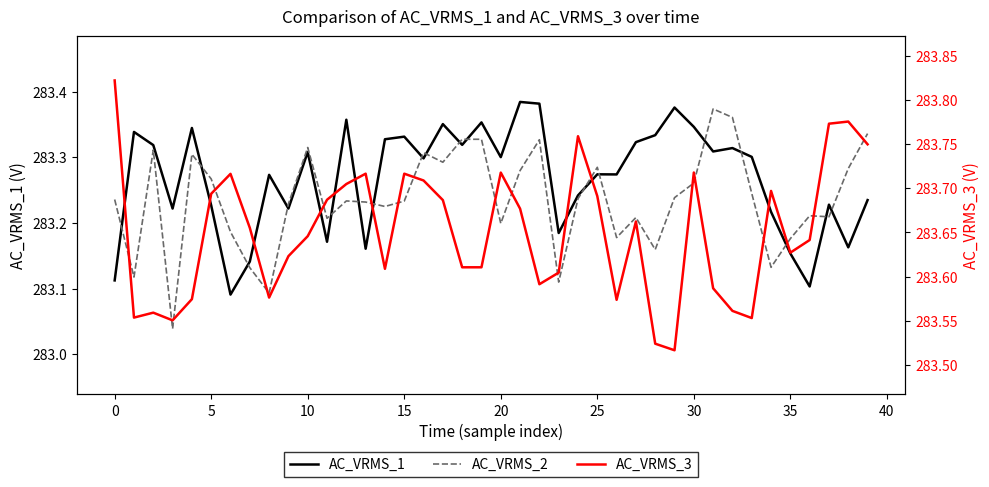

What value does the AC_VRMS_1 series have at 34?

283.2